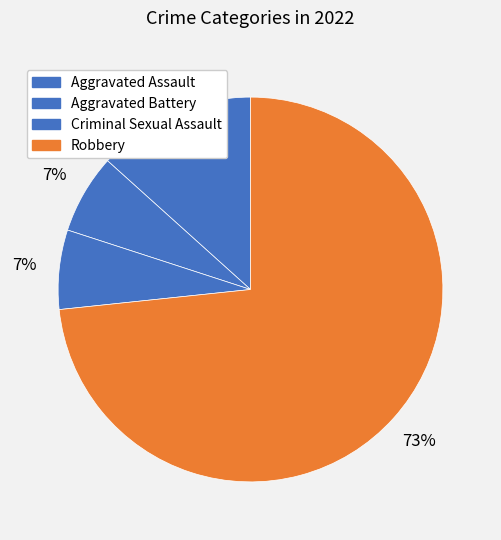

Which slice is the smallest?

Aggravated Battery